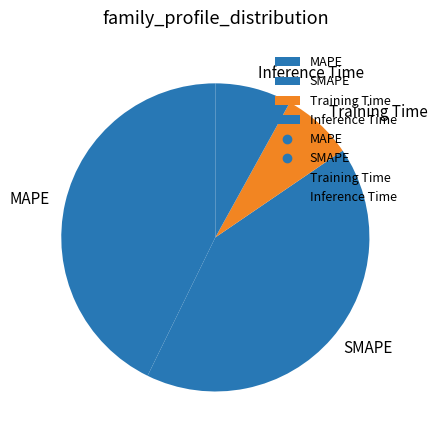

Which has a higher value, SMAPE or MAPE?

MAPE